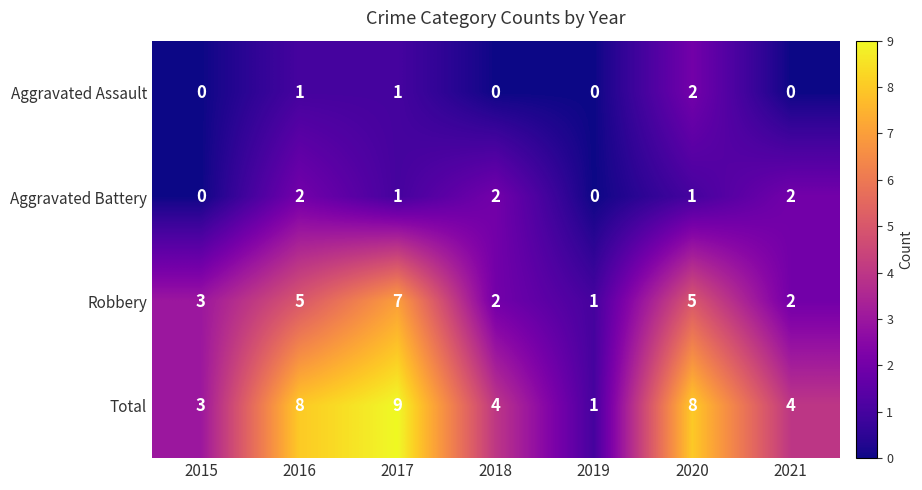

The value of Aggravated Assault at 2020 is 2. True or false?

True